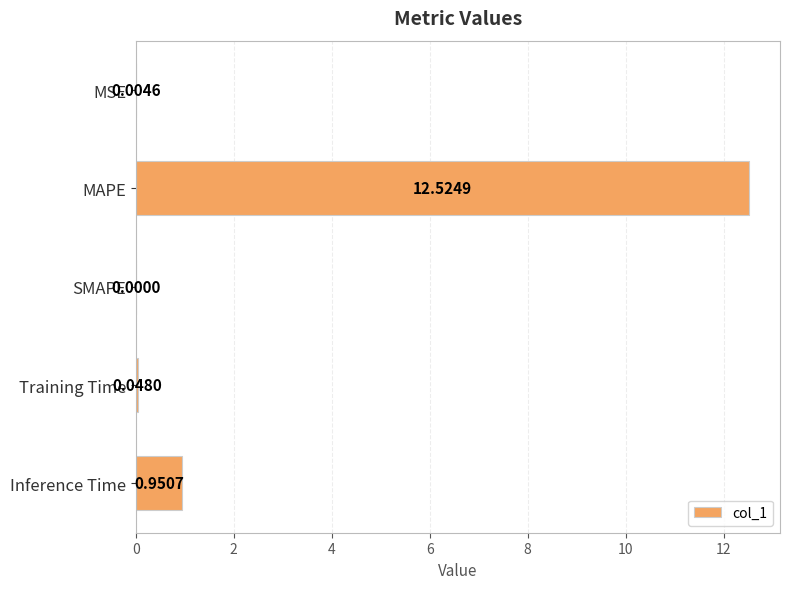

What is the sum of the values at MSE and MAPE?

12.5